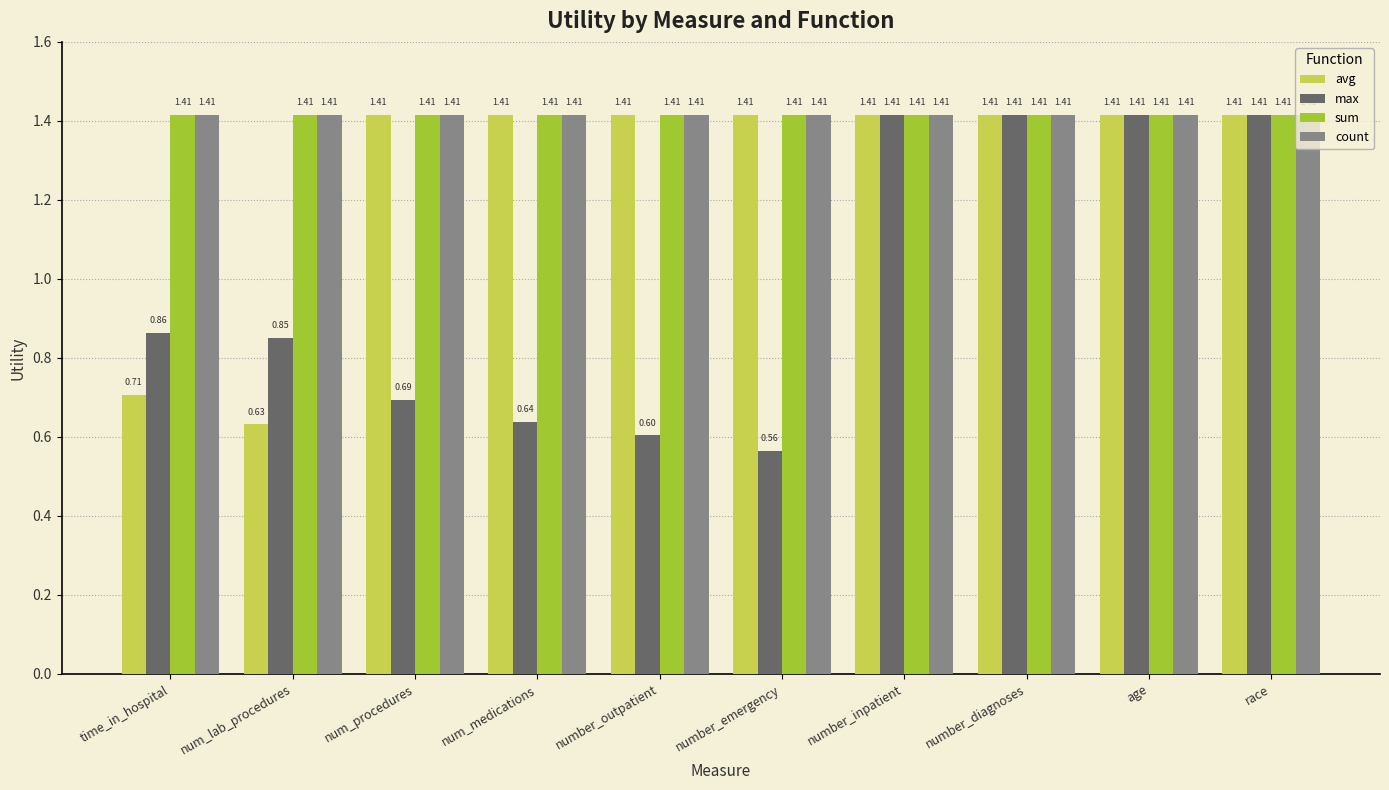

At which label does max reach its minimum?

number_emergency